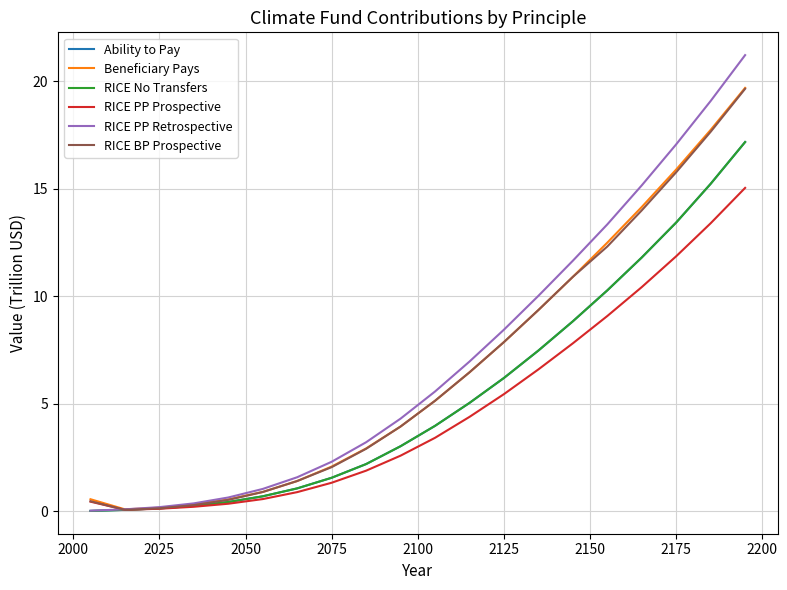

Is this an area chart (filled region under the line)?

No